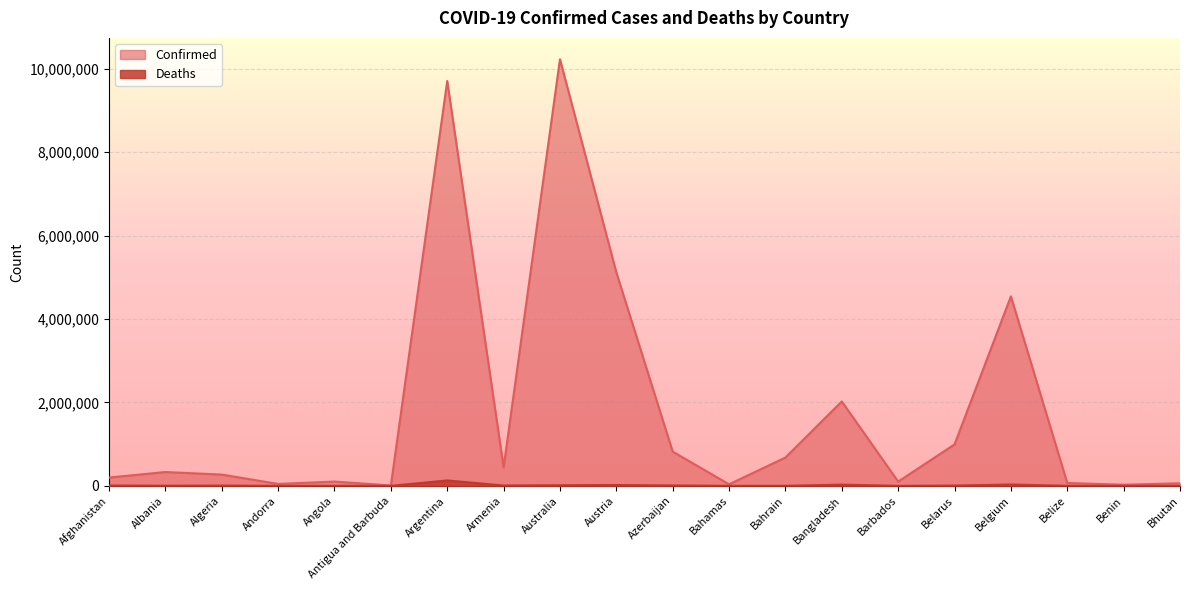

What is the minimum value for Deaths?

21